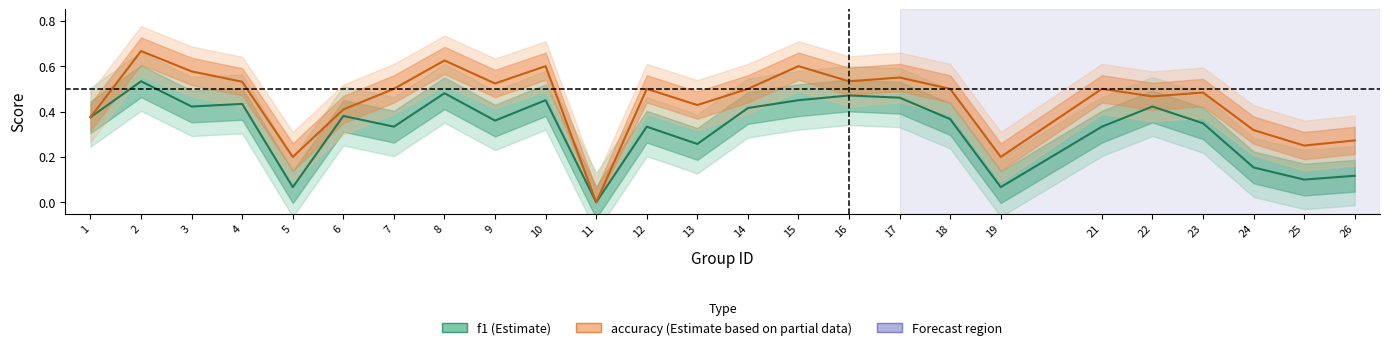

List the labels in order of accuracy value, smallest first.

11, 5, 19, 25, 26, 24, 1, 6, 13, 22, 23, 7, 12, 14, 18, 21, 9, 4, 16, 17, 3, 10, 15, 8, 2